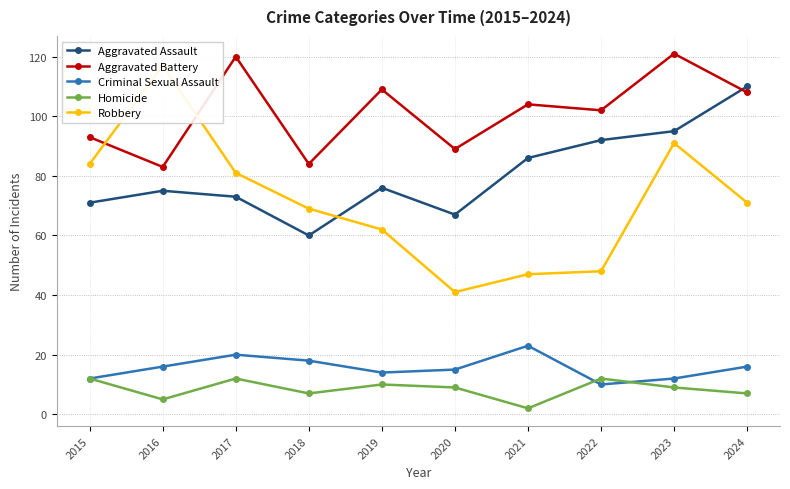

What is the spread (max minus min) of values at 2023?

112